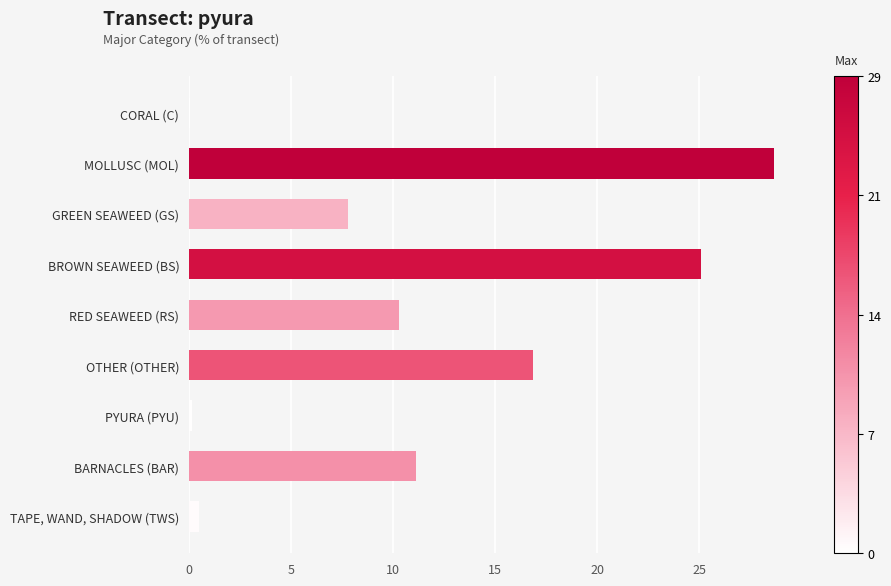

The value at OTHER (OTHER) is 27.6. True or false?

False